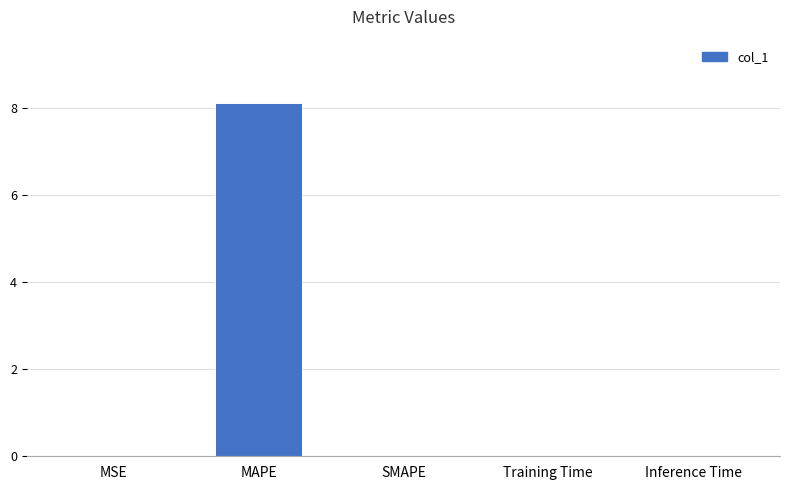

True or false: the data shows 0.0 at Inference Time.

True